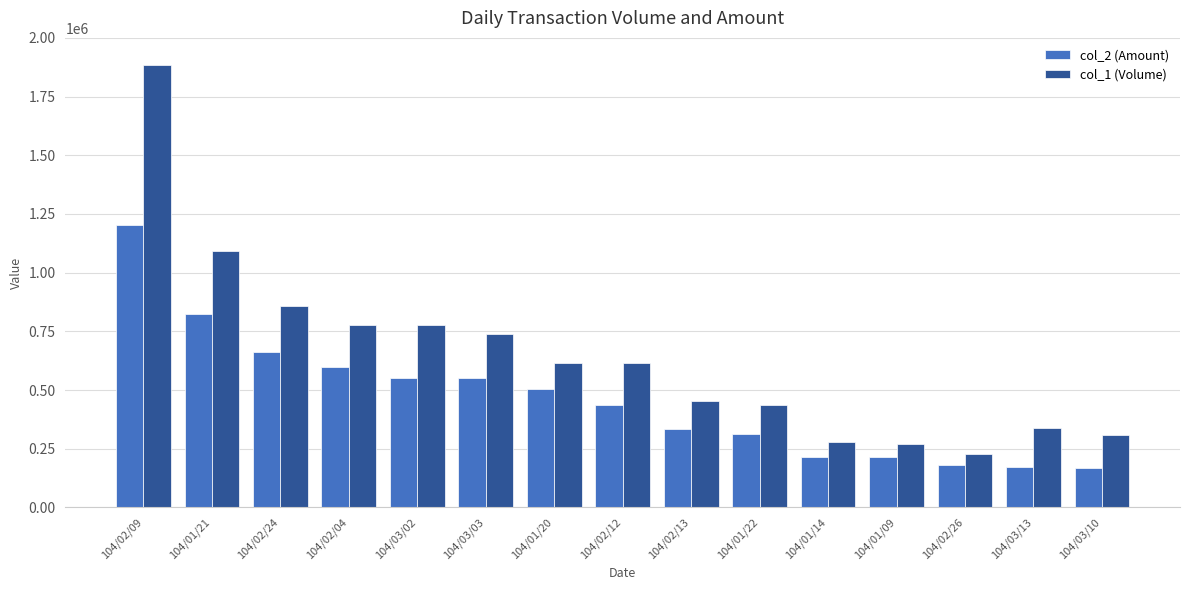

Rank the series at 104/02/04 from highest to lowest value.

col_1 (Volume), col_2 (Amount)